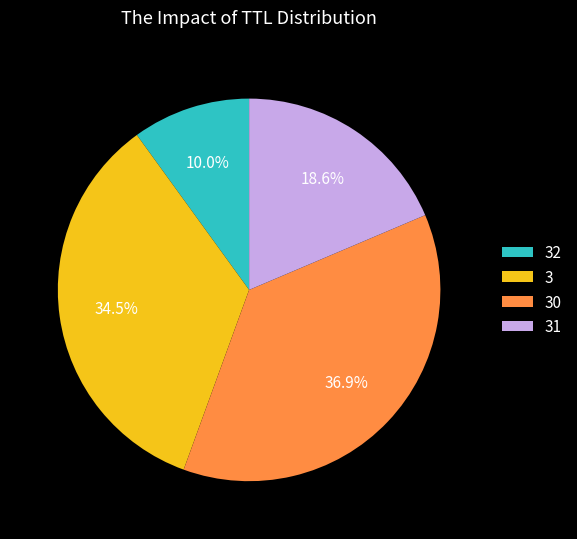

Which category has the smallest portion of the pie?

32